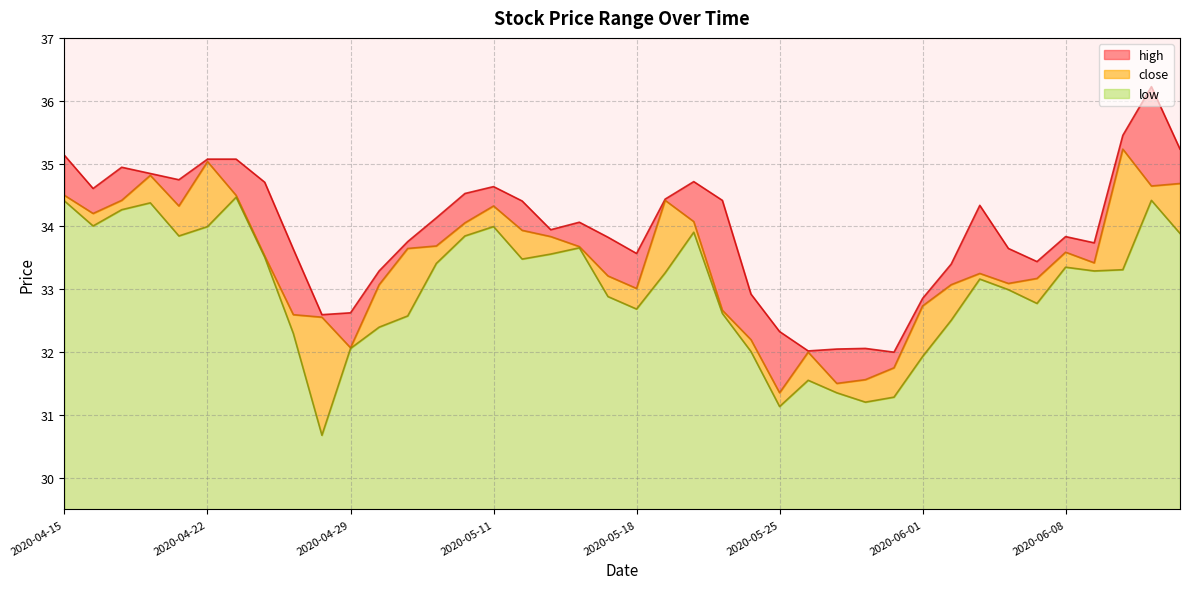

Reading left to right, extract all data points from this chart.

high: 35.1	34.6	34.9	34.8	34.7	35.1	35.1	34.7	33.6	32.6	32.6	33.3	33.8	34.1	34.5	34.6	34.4	33.9	34.1	33.8	33.6	34.4	34.7	34.4	32.9	32.3	32.0	32.1	32.1	32.0	32.9	33.4	34.3	33.7	33.4	33.8	33.7	35.4	36.2	35.2
close: 34.5	34.2	34.4	34.8	34.3	35.0	34.5	33.5	32.6	32.6	32.1	33.1	33.7	33.7	34.1	34.3	33.9	33.8	33.7	33.2	33.0	34.4	34.1	32.7	32.2	31.4	32.0	31.5	31.6	31.8	32.7	33.1	33.3	33.1	33.2	33.6	33.4	35.2	34.6	34.7
low: 34.4	34.0	34.3	34.4	33.8	34.0	34.5	33.5	32.3	30.7	32.1	32.4	32.6	33.4	33.8	34.0	33.5	33.6	33.7	32.9	32.7	33.3	33.9	32.6	32.0	31.1	31.6	31.4	31.2	31.3	31.9	32.5	33.2	33.0	32.8	33.4	33.3	33.3	34.4	33.9